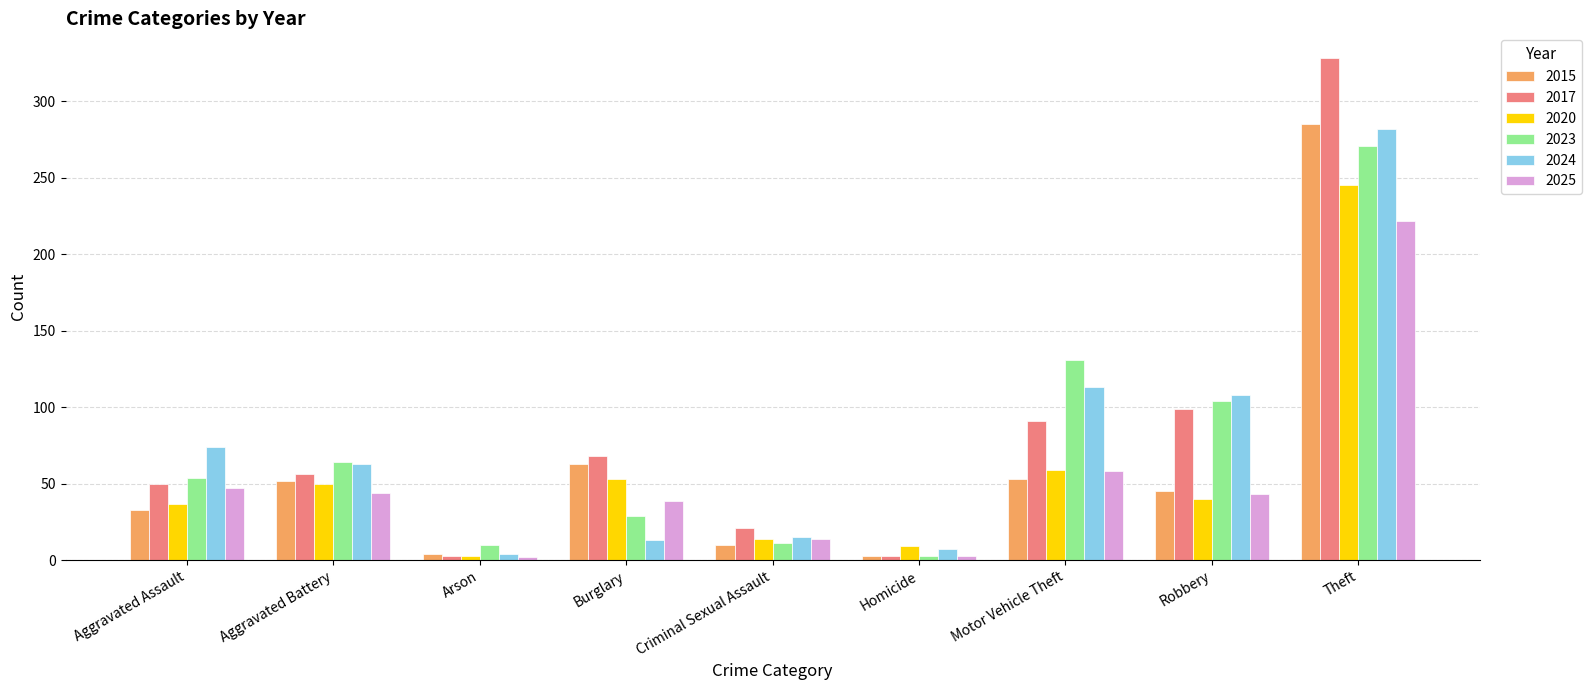

Count the number of data series in this chart.

6